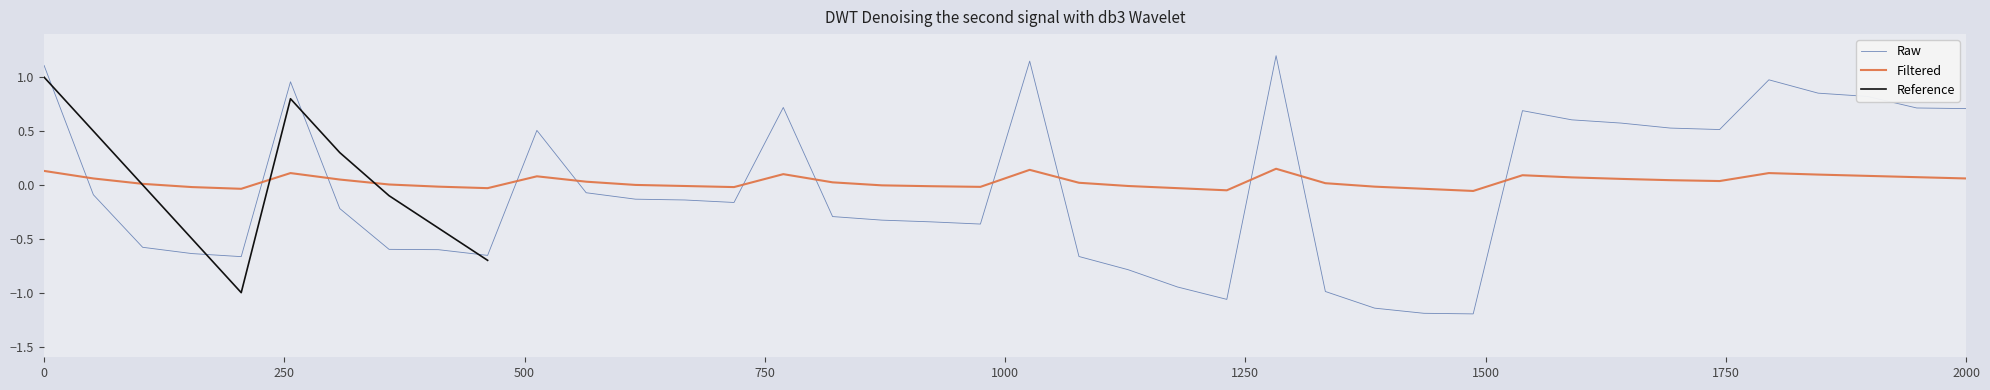

Which series ends up on top after the final intersection of Filtered and Raw?

Raw